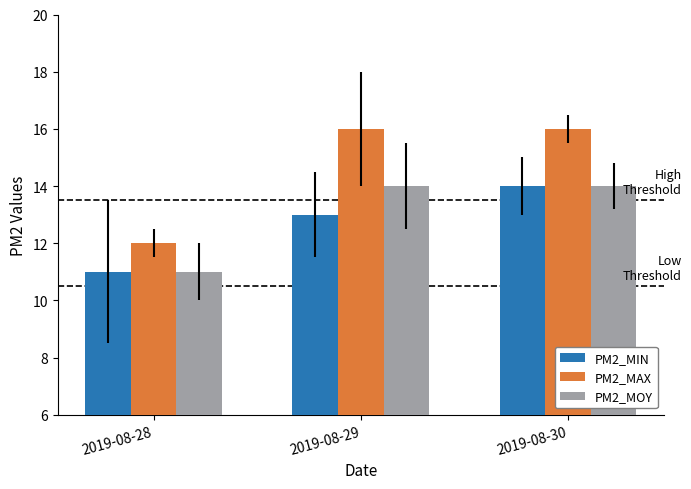

List the series in order of their overall mean, lowest first.

PM2_MIN, PM2_MOY, PM2_MAX